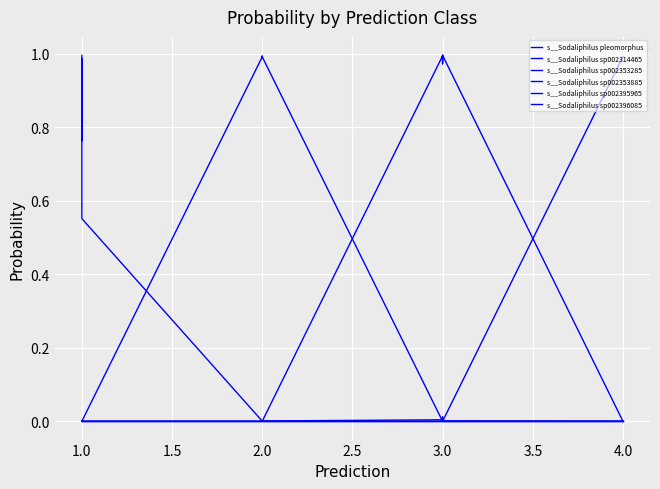

Where is the first local maximum for s__Sodaliphilus sp002353285?

1.0